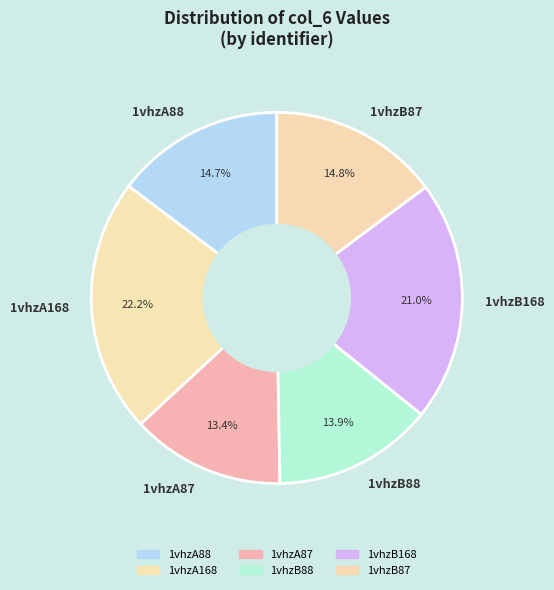

Is the sum of 1vhzB88 and 1vhzB168 greater than half?

No